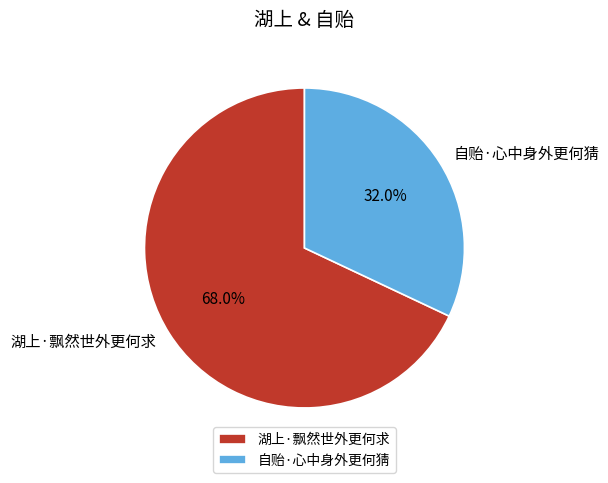

What percentage is the 自贻·心中身外更何猜 slice, to the nearest percent?

32%